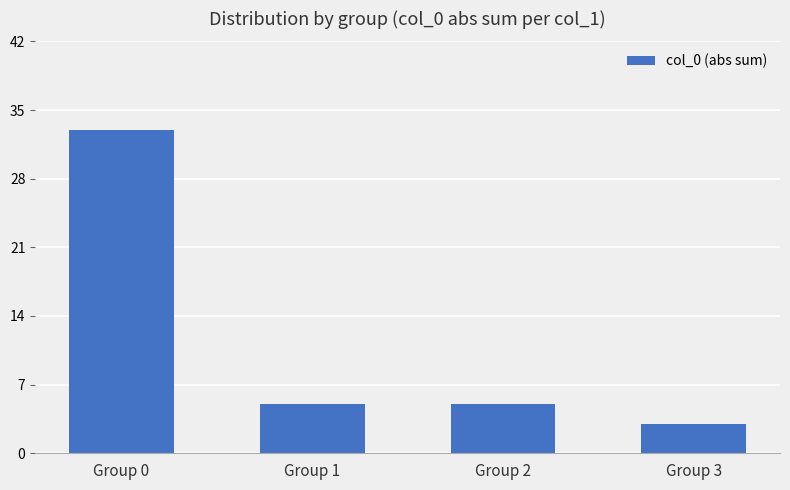

Reading right to left, extract all data points from this chart.

3	5	5	33